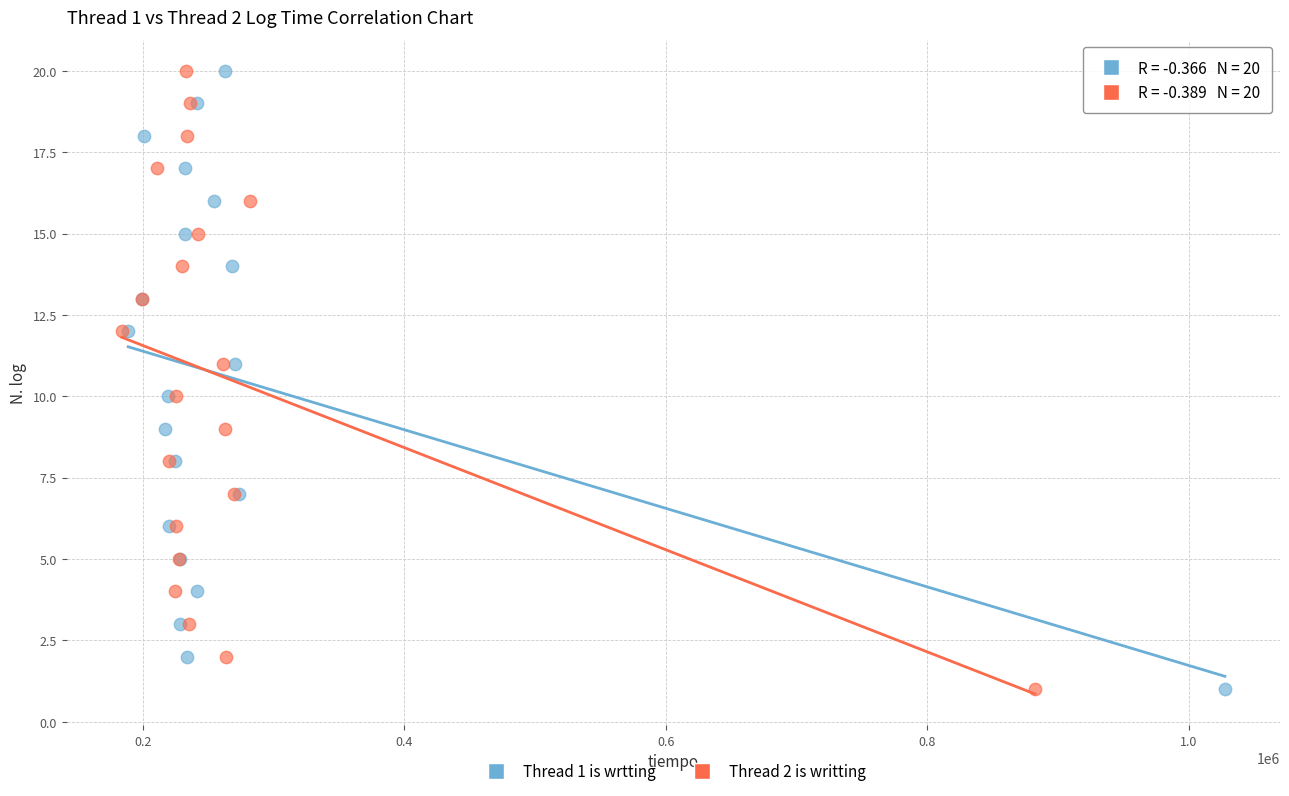

What are all the series names shown in the legend?

Thread 1 is wrtting, Thread 2 is writting